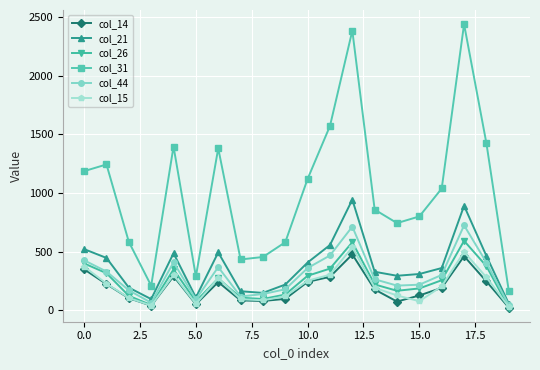

True or false: col_31 and col_15 cross at least once.

False